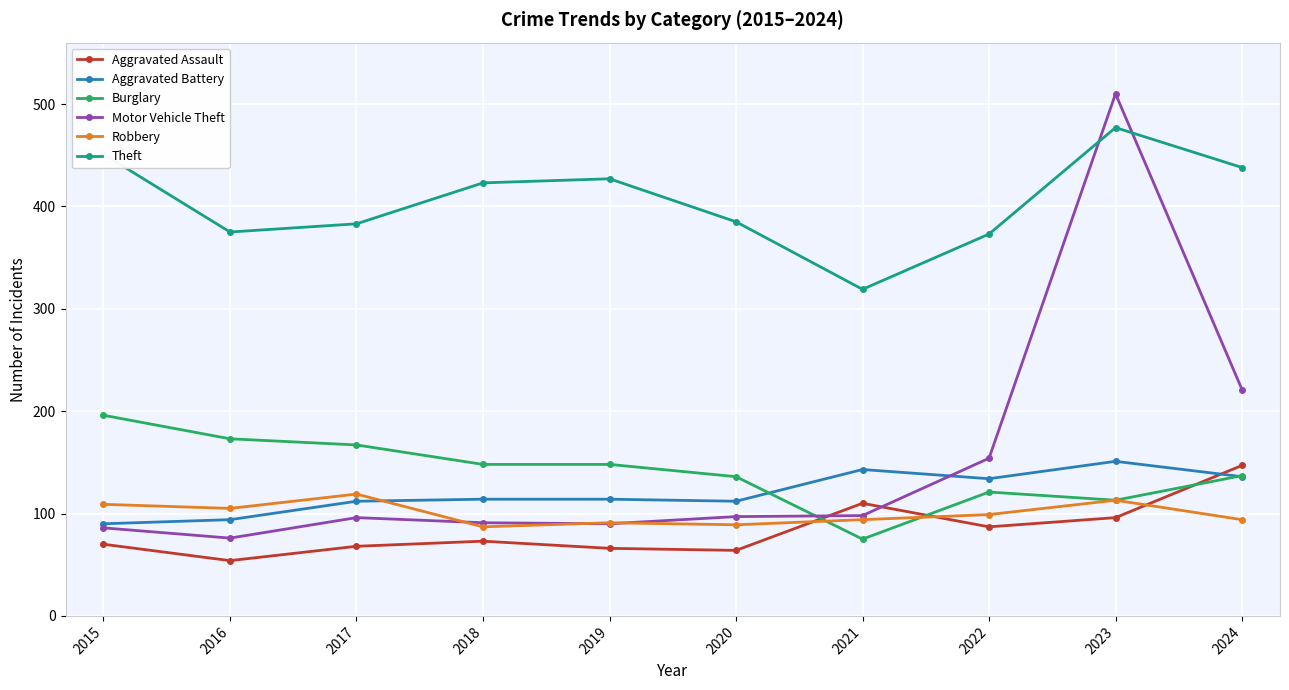

True or false: Motor Vehicle Theft has more than 1 interior local peaks.

True